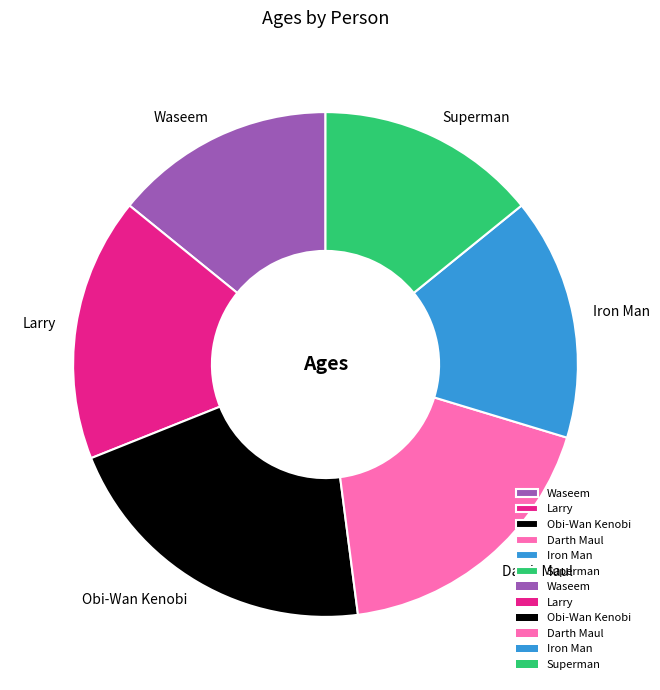

What is the ratio of the value at Larry to the value at Darth Maul?

0.9